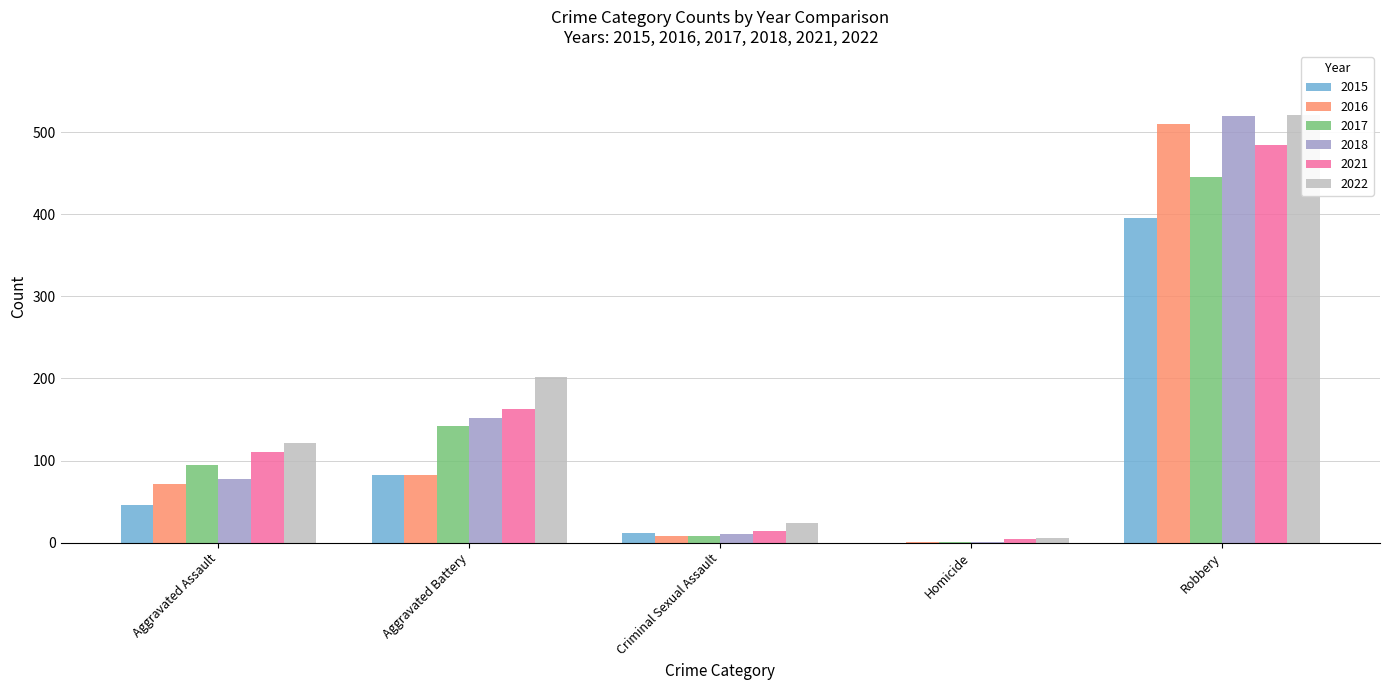

Which category has the lowest value in the 2017 series?

Homicide